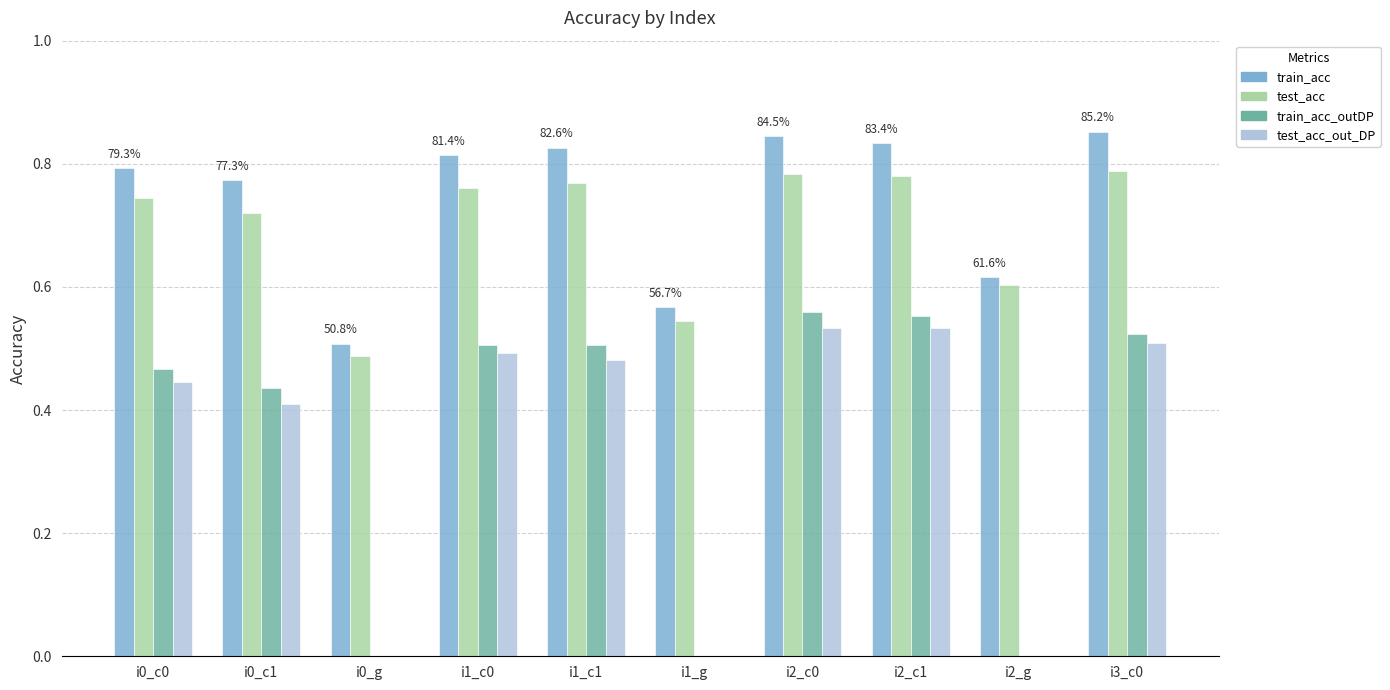

The train_acc_outDP series shows 0.9 at i2_c1. True or false?

False